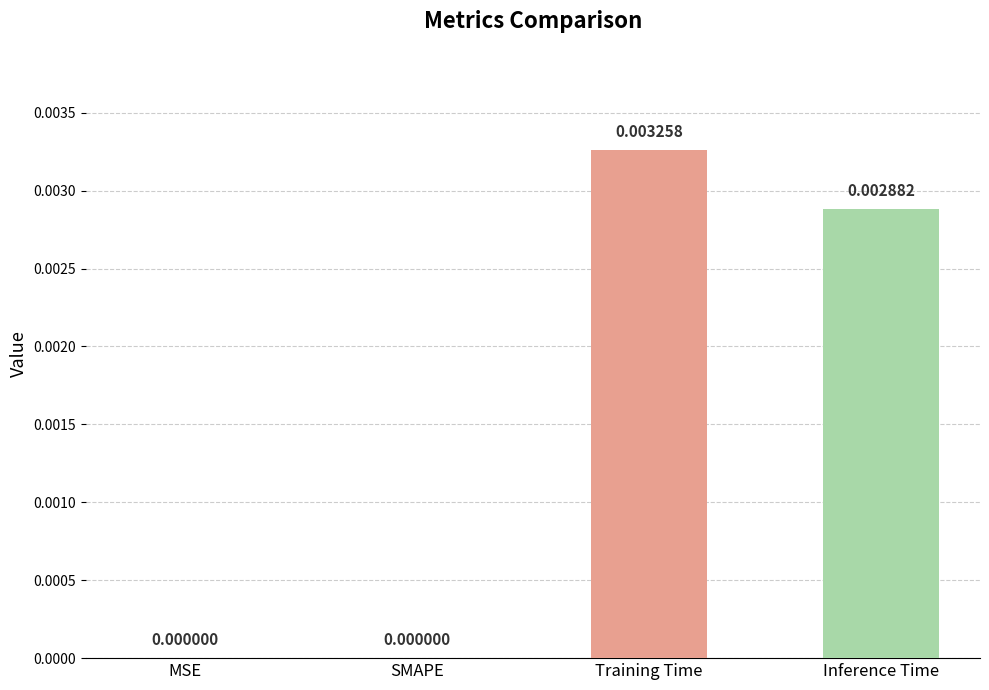

Between SMAPE and Inference Time, which is larger?

Inference Time